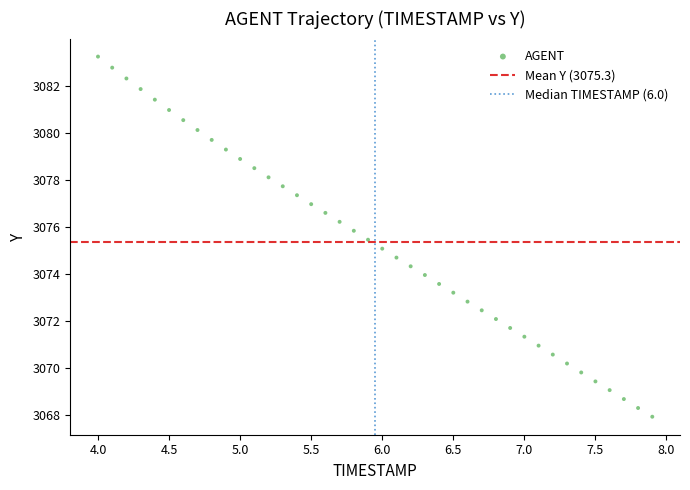

What is the range of X values (max minus min)?

3.9